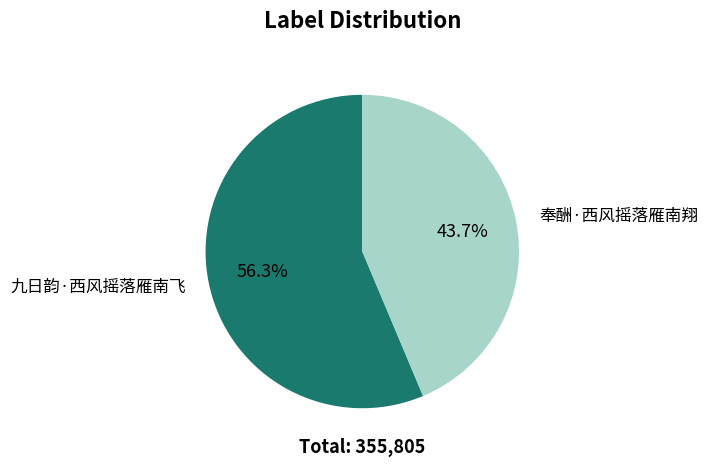

Rank the categories by value from highest to lowest.

九日韵·西风摇落雁南飞, 奉酬·西风摇落雁南翔